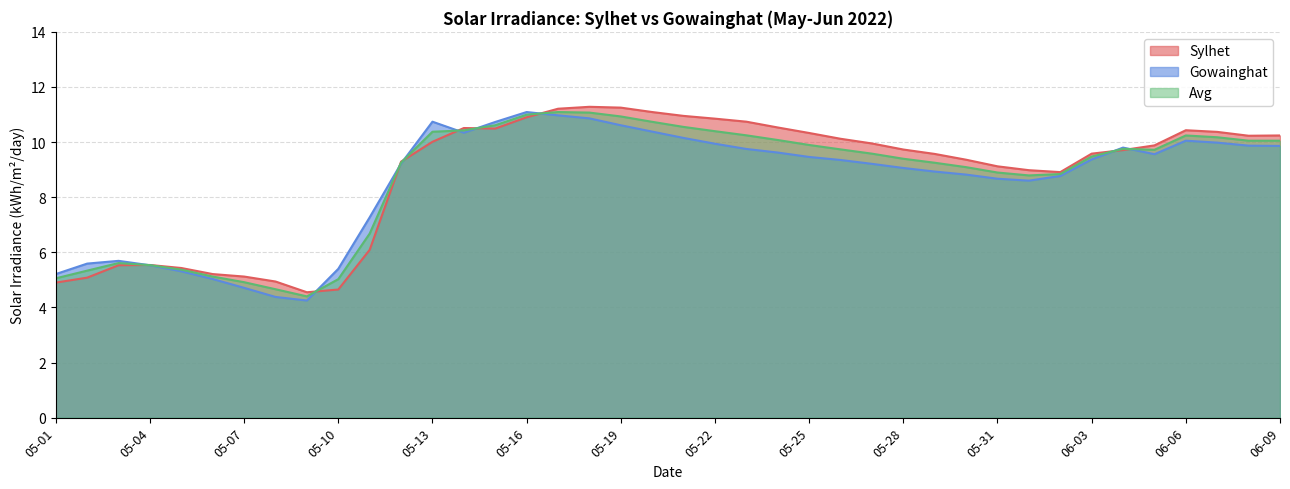

The value of Avg at 05-09 is 4.4. True or false?

True